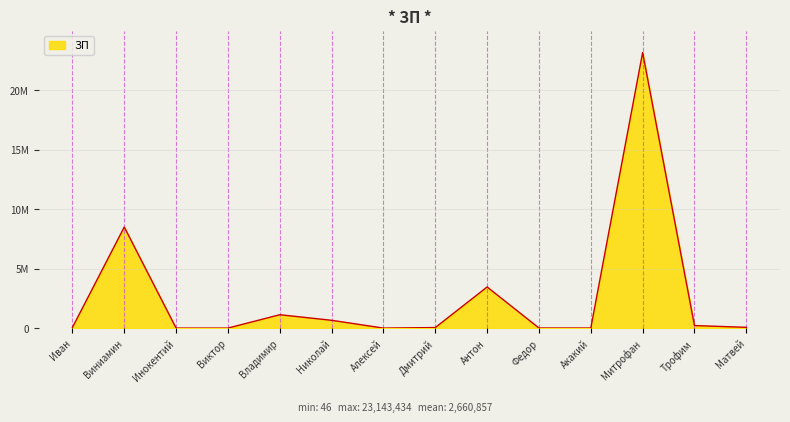

Is it true that the value at Виниамин is 8486465?

True